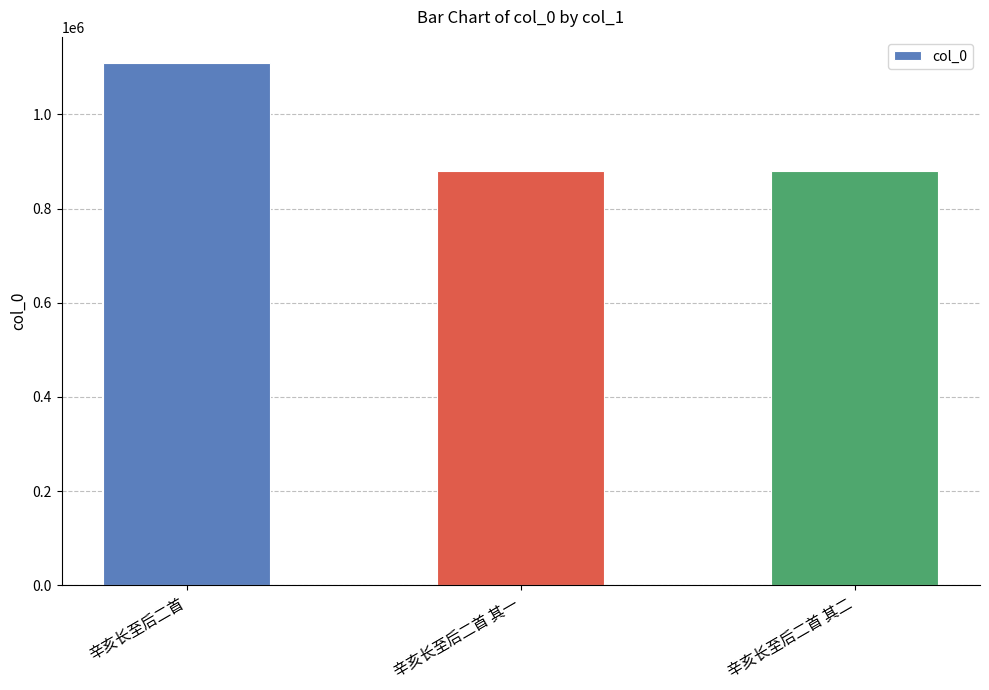

What is the ratio of the value at 辛亥长至后二首 其二 to the value at 辛亥长至后二首 其一?

1.0